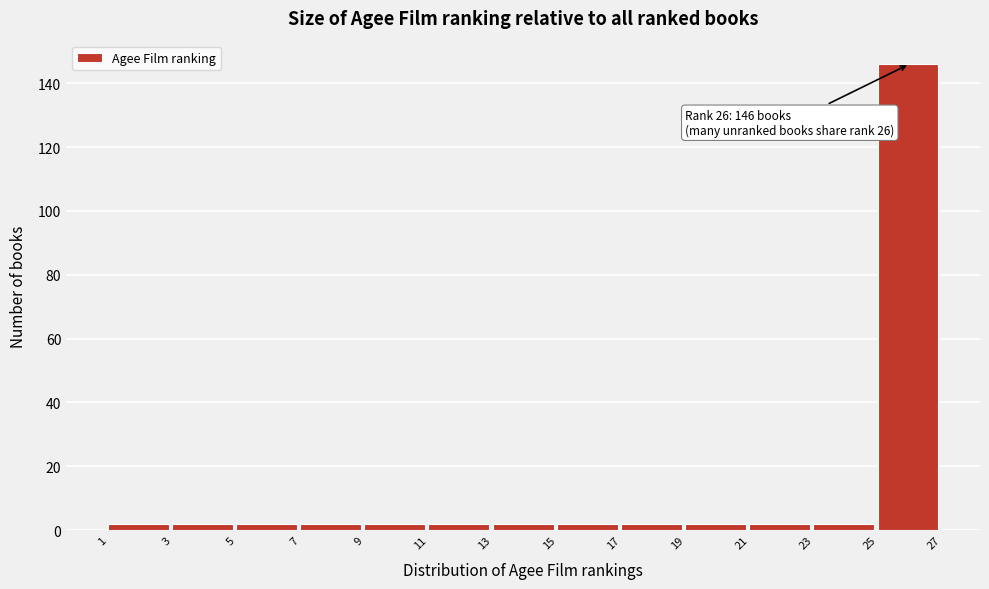

Which range on the x-axis has the tallest bar?

25 to 27